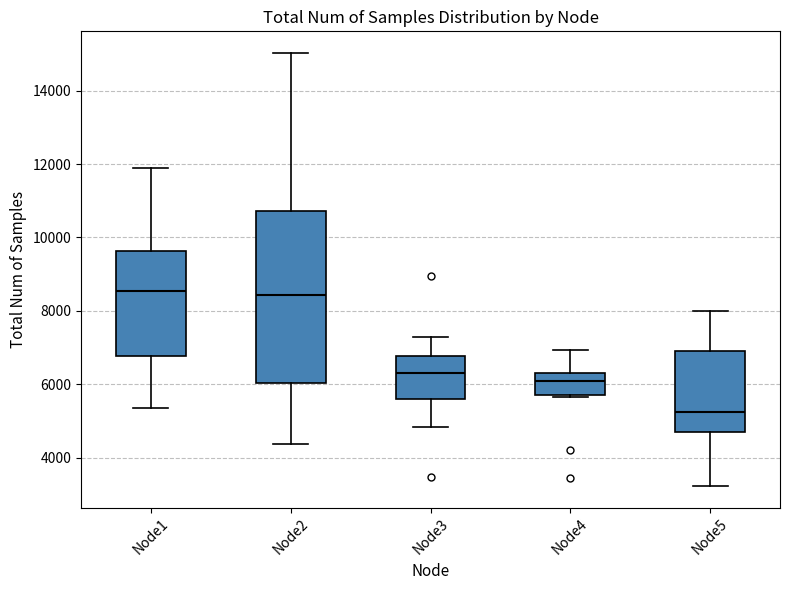

Reading left to right, read every box against the y-axis: the position of its median line, the range the box covers, and the ends of its whiskers. The values are not printed on the chart, so give them approximately, as read against the axis.

Node1: median 8600, box 6800 to 9600, whiskers 5400 to 11800
Node2: median 8400, box 6000 to 10800, whiskers 4400 to 15000
Node3: median 6400, box 5600 to 6800, whiskers 4800 to 7200
Node4: median 6000, box 5800 to 6400, whiskers 5600 to 7000
Node5: median 5200, box 4600 to 7000, whiskers 3200 to 8000